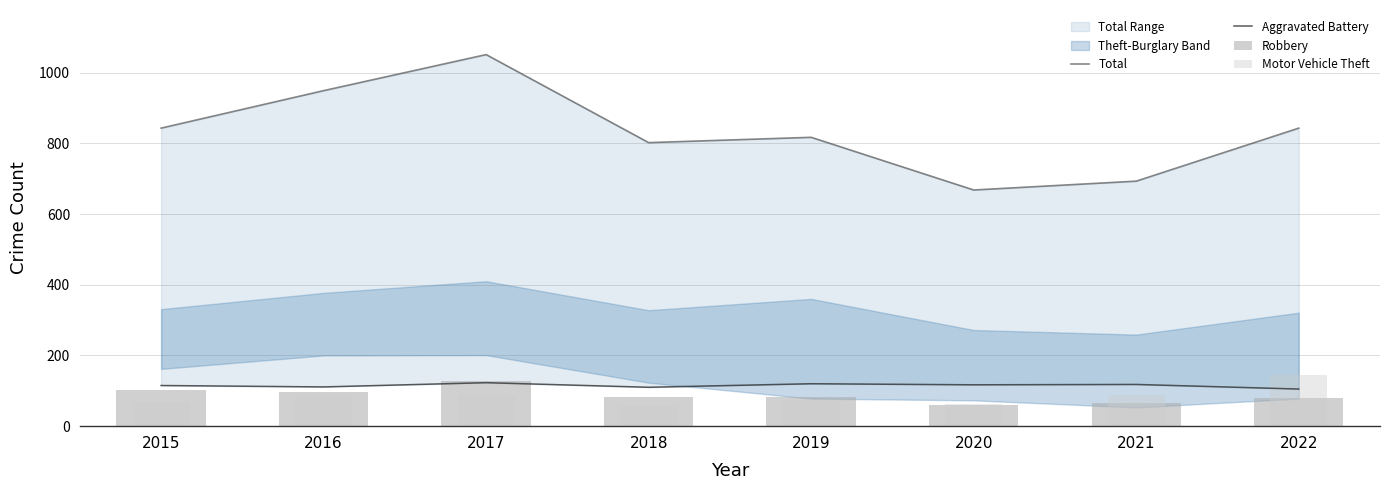

What are all the series names shown in the legend?

Total, Aggravated Battery, Robbery, Motor Vehicle Theft